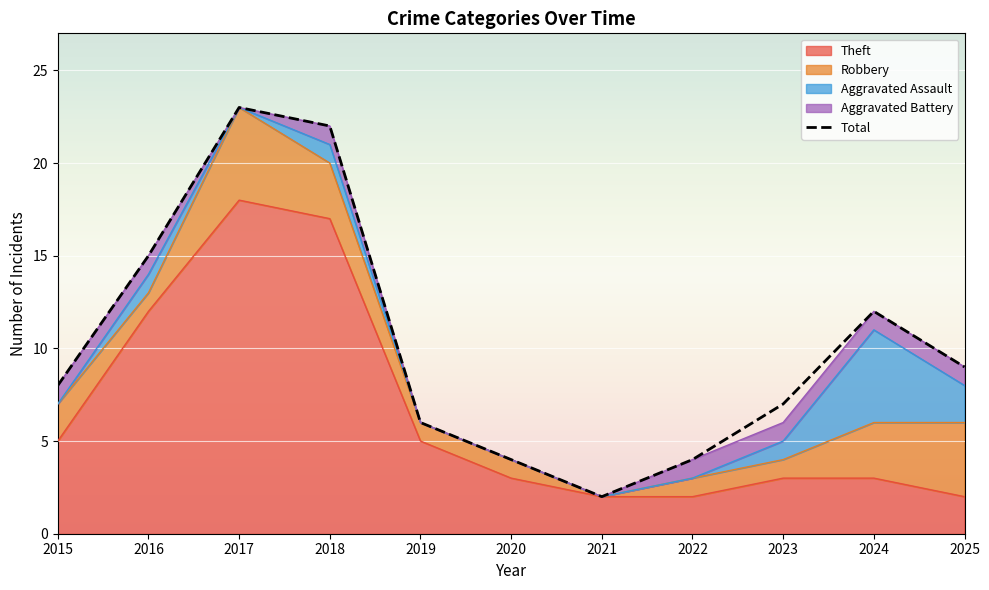

How many data points are above 8?

5